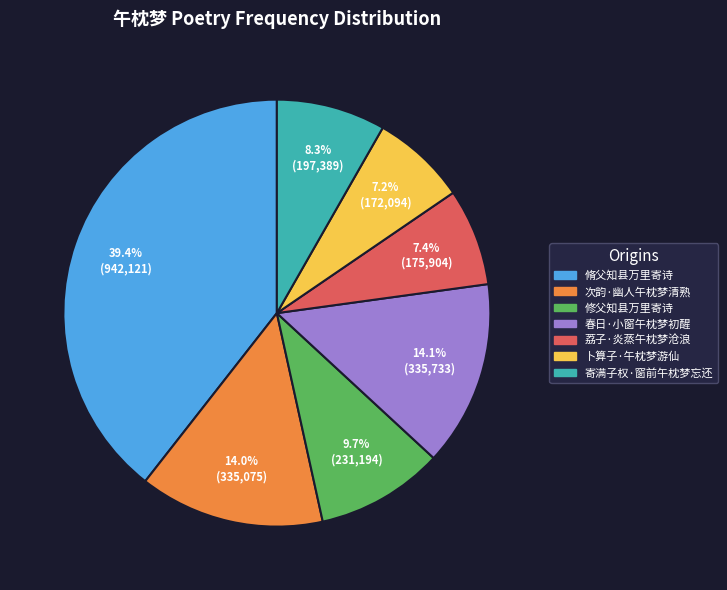

How many segments does this pie chart have?

7